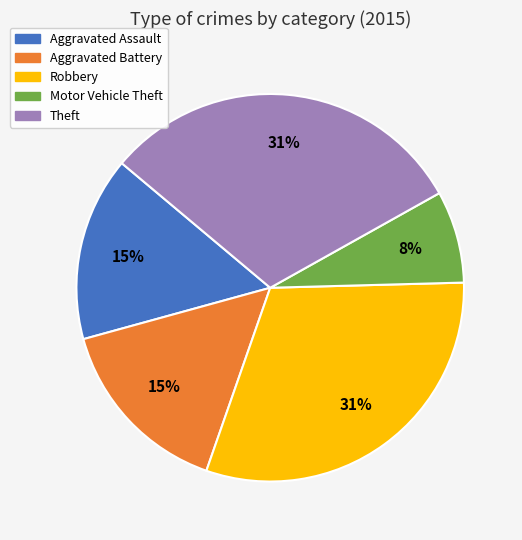

Does any single category account for the majority?

No